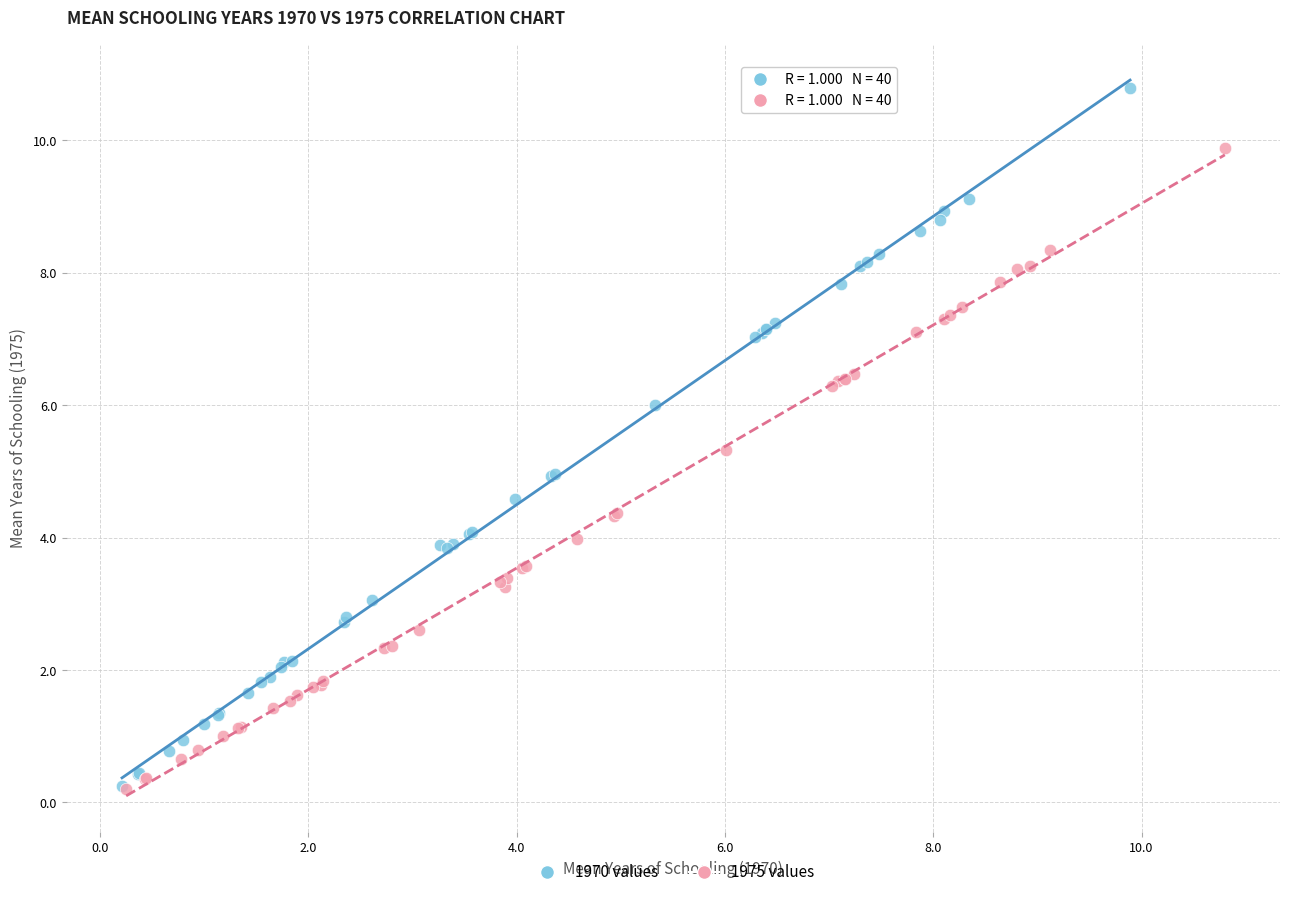

Which series has the largest Y range (max minus min)?

1970 values